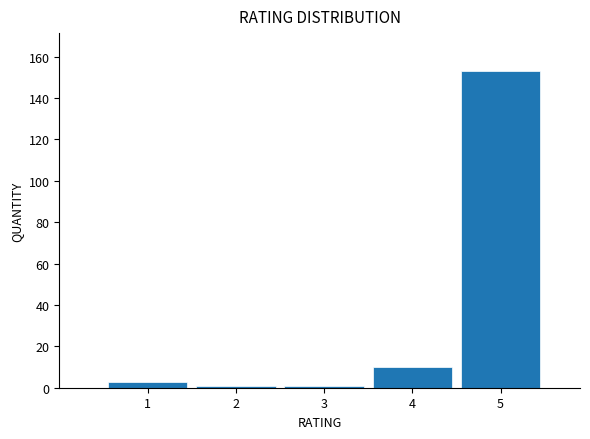

Reading right to left, what are all the values shown in this chart?

153	10	1	1	3